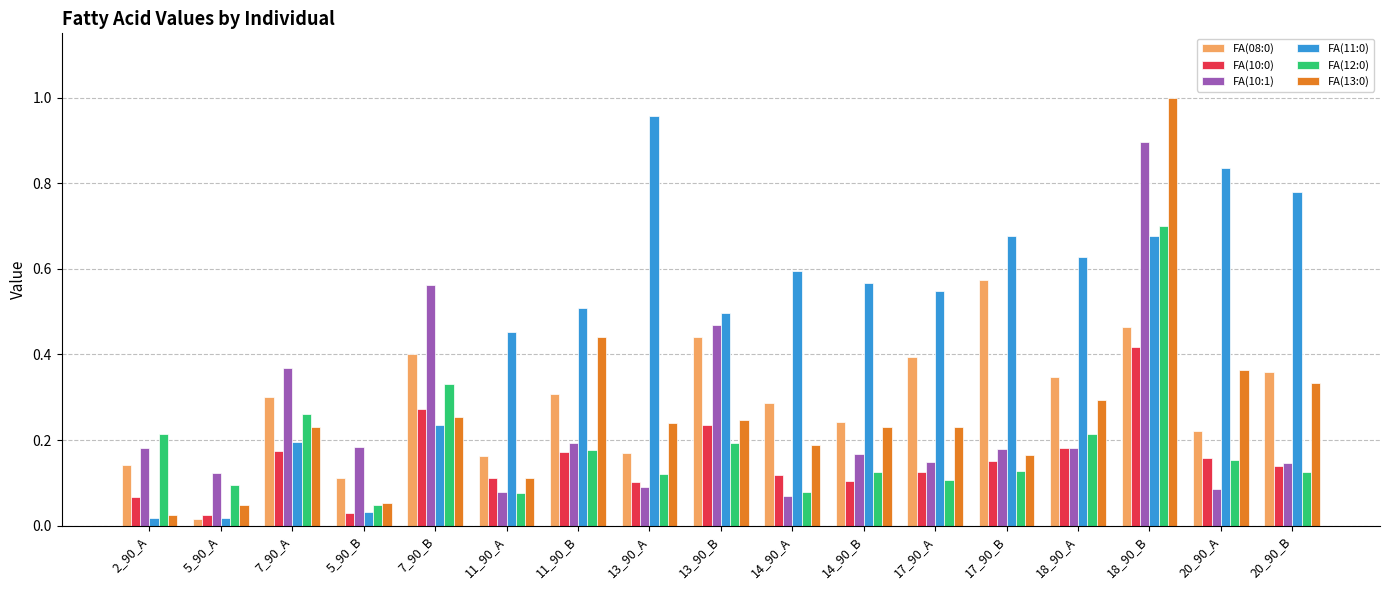

What position from the right is 18_90_B?

3